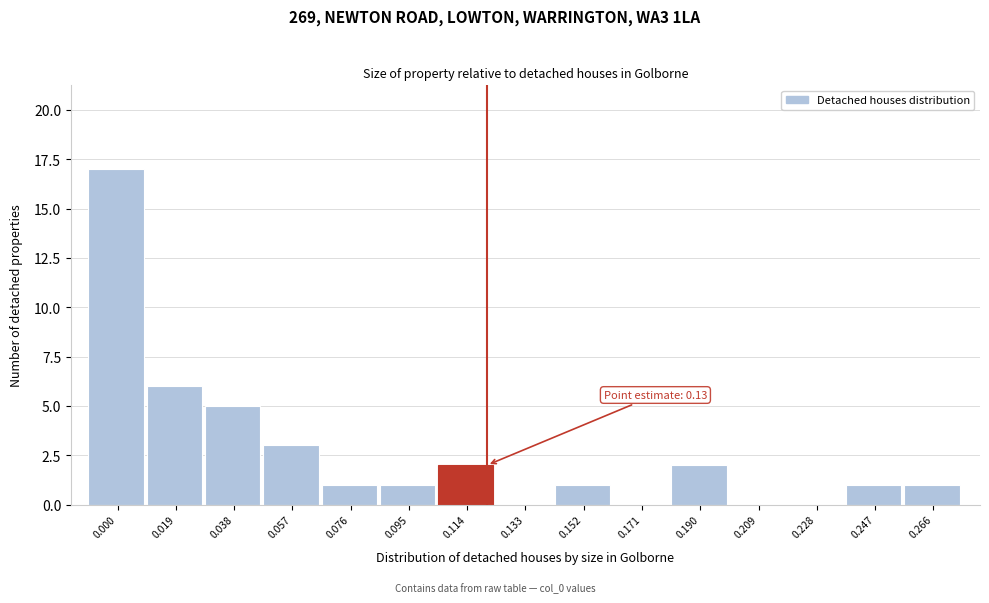

Reading left to right, list all the values displayed in this chart.

0.000=17	0.019=6	0.038=5	0.057=3	0.076=1	0.095=1	0.114=2	0.133=0	0.152=1	0.171=0	0.190=2	0.209=0	0.228=0	0.247=1	0.266=1